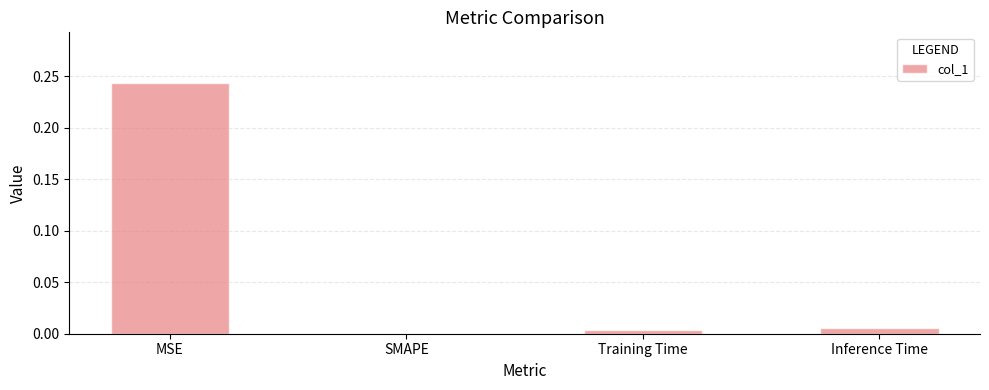

At which category does the chart reach its peak across all series?

MSE